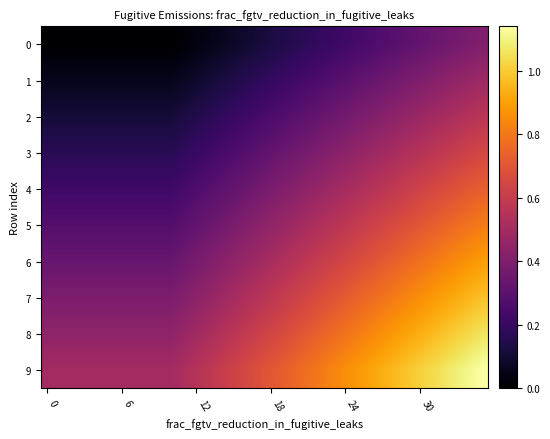

Reading left to right, transcribe all the data shown in this chart.

0: 0.0	0.0	0.0	0.0	0.0	0.0	0.0	0.0	0.0	0.0	0.0	0.0	0.0	0.0	0.1	0.1	0.1	0.1	0.1	0.1	0.2	0.2	0.2	0.2	0.2	0.2	0.3	0.3	0.3	0.3	0.3	0.3	0.4	0.4	0.4	0.4
1: 0.1	0.1	0.1	0.1	0.1	0.1	0.1	0.1	0.1	0.1	0.1	0.1	0.1	0.1	0.1	0.1	0.2	0.2	0.2	0.2	0.2	0.2	0.3	0.3	0.3	0.3	0.3	0.3	0.4	0.4	0.4	0.4	0.4	0.4	0.5	0.5
2: 0.1	0.1	0.1	0.1	0.1	0.1	0.1	0.1	0.1	0.1	0.1	0.1	0.1	0.2	0.2	0.2	0.2	0.2	0.3	0.3	0.3	0.3	0.3	0.3	0.4	0.4	0.4	0.4	0.4	0.5	0.5	0.5	0.5	0.5	0.5	0.6
3: 0.2	0.2	0.2	0.2	0.2	0.2	0.2	0.2	0.2	0.2	0.2	0.2	0.2	0.2	0.2	0.3	0.3	0.3	0.3	0.3	0.4	0.4	0.4	0.4	0.4	0.5	0.5	0.5	0.5	0.5	0.6	0.6	0.6	0.6	0.6	0.6
4: 0.2	0.2	0.2	0.2	0.2	0.2	0.2	0.2	0.2	0.2	0.2	0.2	0.3	0.3	0.3	0.3	0.3	0.4	0.4	0.4	0.4	0.4	0.5	0.5	0.5	0.5	0.5	0.6	0.6	0.6	0.6	0.6	0.7	0.7	0.7	0.7
5: 0.3	0.3	0.3	0.3	0.3	0.3	0.3	0.3	0.3	0.3	0.3	0.3	0.3	0.3	0.4	0.4	0.4	0.4	0.4	0.5	0.5	0.5	0.5	0.6	0.6	0.6	0.6	0.6	0.7	0.7	0.7	0.7	0.7	0.8	0.8	0.8
6: 0.3	0.3	0.3	0.3	0.3	0.3	0.3	0.3	0.3	0.3	0.3	0.4	0.4	0.4	0.4	0.4	0.5	0.5	0.5	0.5	0.6	0.6	0.6	0.6	0.6	0.7	0.7	0.7	0.7	0.8	0.8	0.8	0.8	0.8	0.9	0.9
7: 0.4	0.4	0.4	0.4	0.4	0.4	0.4	0.4	0.4	0.4	0.4	0.4	0.4	0.5	0.5	0.5	0.5	0.6	0.6	0.6	0.6	0.6	0.7	0.7	0.7	0.7	0.8	0.8	0.8	0.8	0.9	0.9	0.9	0.9	1.0	1.0
8: 0.4	0.4	0.4	0.4	0.4	0.4	0.4	0.4	0.4	0.4	0.4	0.5	0.5	0.5	0.5	0.6	0.6	0.6	0.6	0.7	0.7	0.7	0.7	0.8	0.8	0.8	0.8	0.9	0.9	0.9	0.9	1.0	1.0	1.0	1.0	1.1
9: 0.5	0.5	0.5	0.5	0.5	0.5	0.5	0.5	0.5	0.5	0.5	0.5	0.6	0.6	0.6	0.6	0.7	0.7	0.7	0.7	0.8	0.8	0.8	0.8	0.9	0.9	0.9	0.9	1.0	1.0	1.0	1.0	1.1	1.1	1.1	1.1